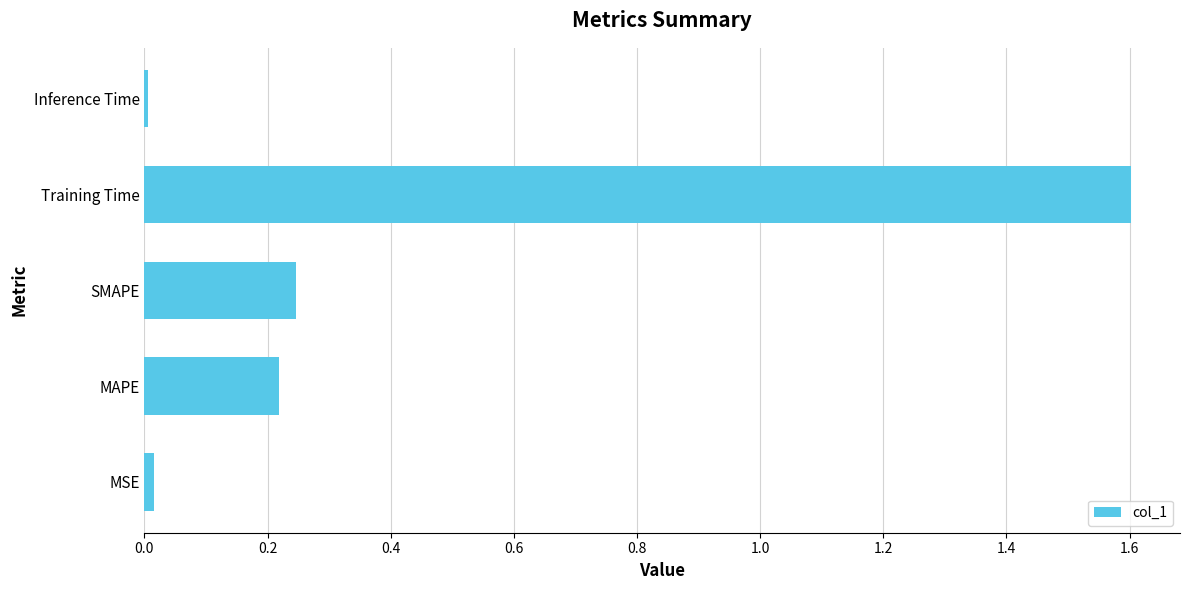

The value at Training Time is 1.6. True or false?

True